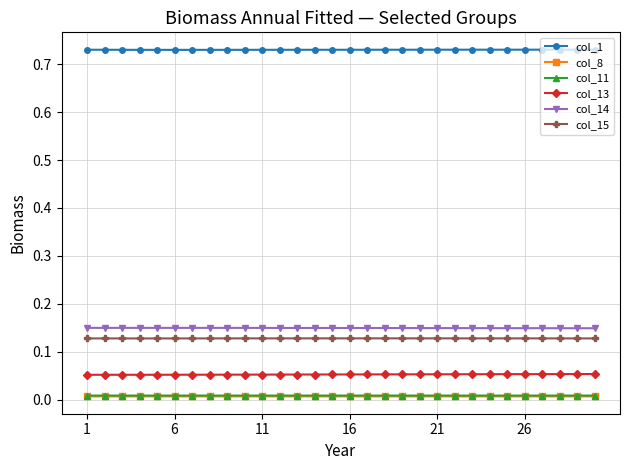

True or false: col_13 and col_8 cross at least once.

False